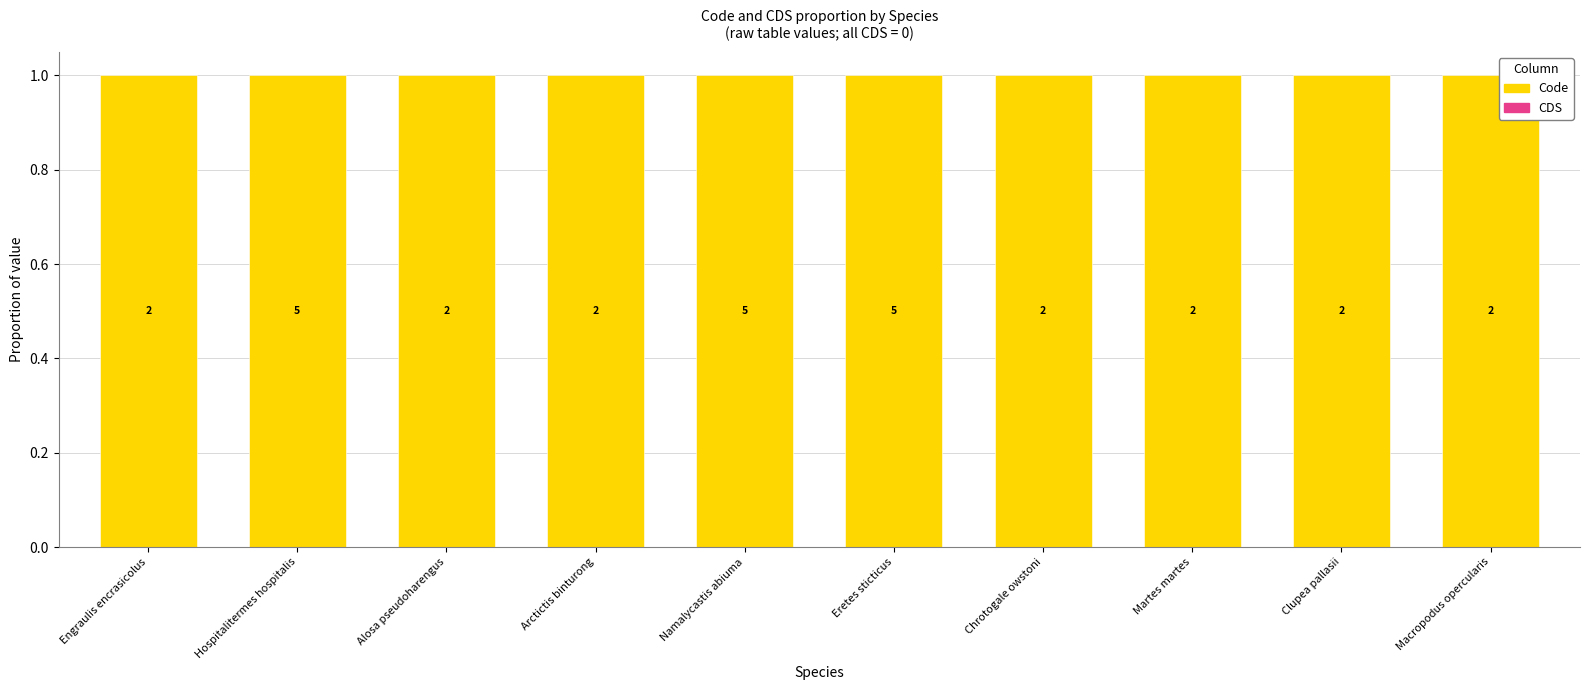

Rank the categories by Code value from lowest to highest.

Engraulis encrasicolus, Hospitalitermes hospitalis, Alosa pseudoharengus, Arctictis binturong, Namalycastis abiuma, Eretes sticticus, Chrotogale owstoni, Martes martes, Clupea pallasii, Macropodus opercularis